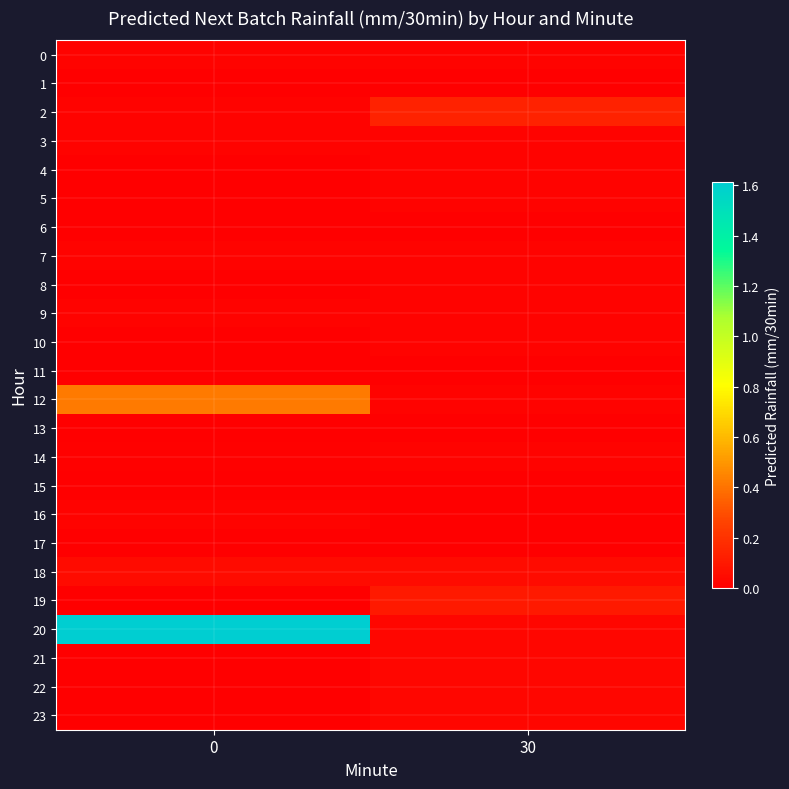

What is the maximum value shown in the chart?

1.6